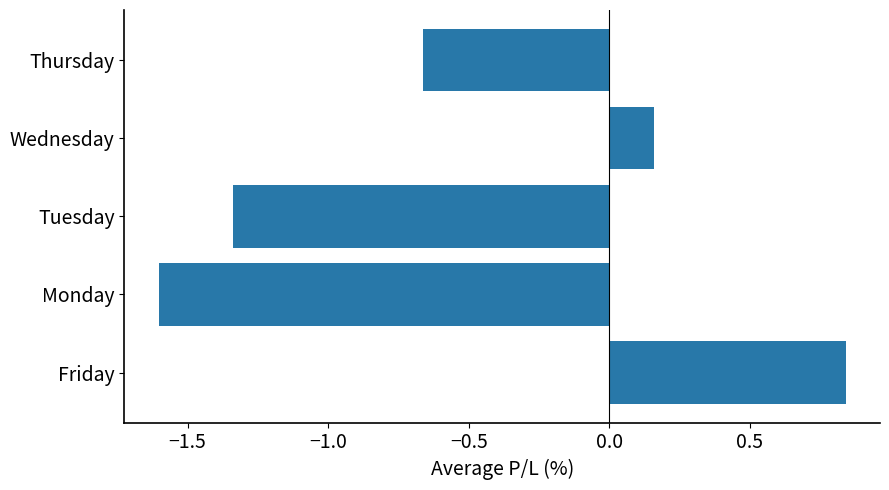

The chart shows a value of 0.3 at Wednesday. True or false?

False